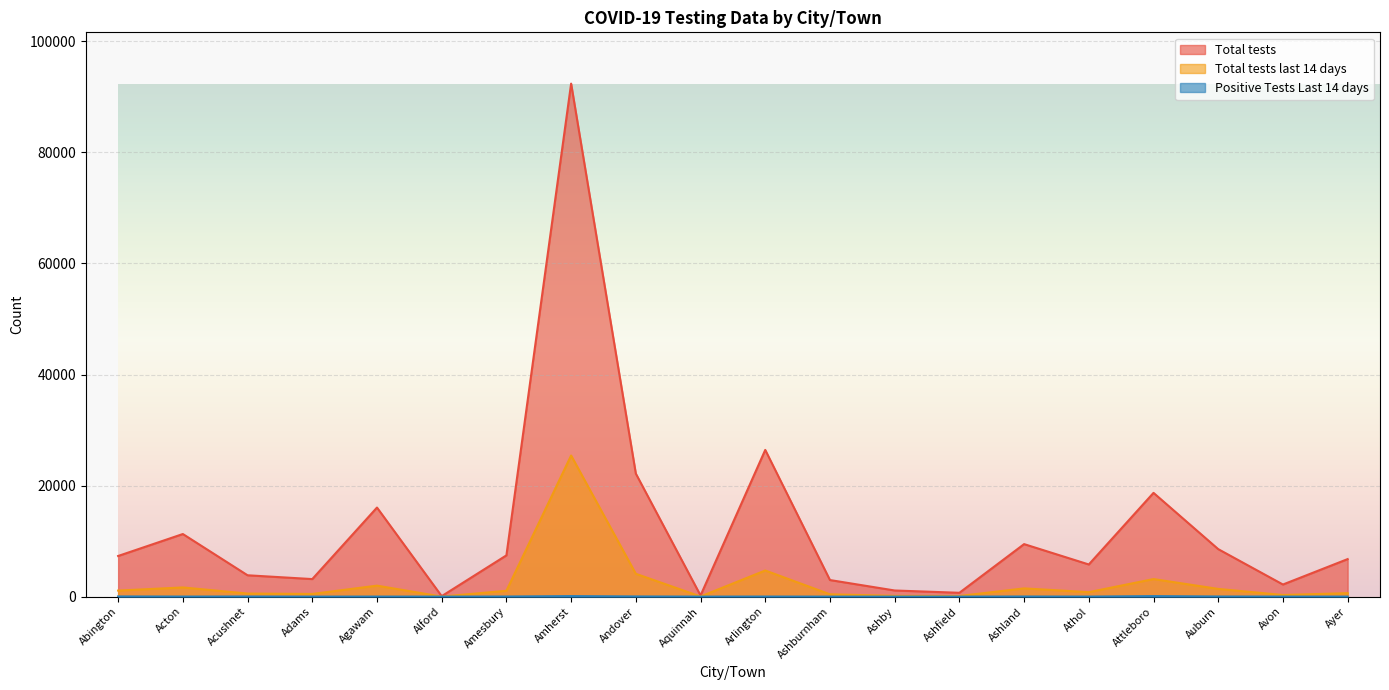

True or false: Total tests last 14 days and Positive Tests Last 14 days intersect in this chart.

False